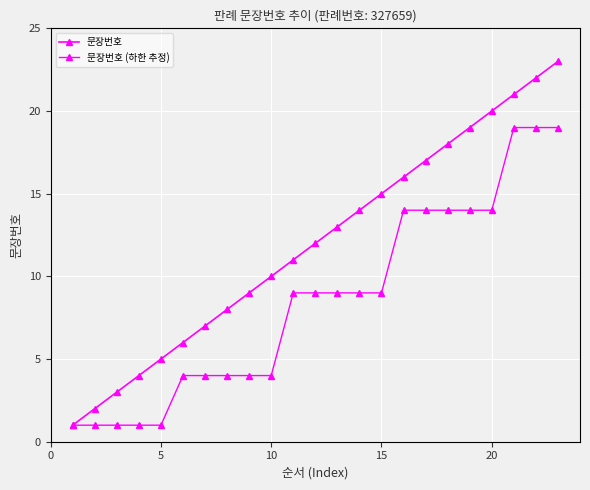

How many data points in 문장번호 are less than 12?

11